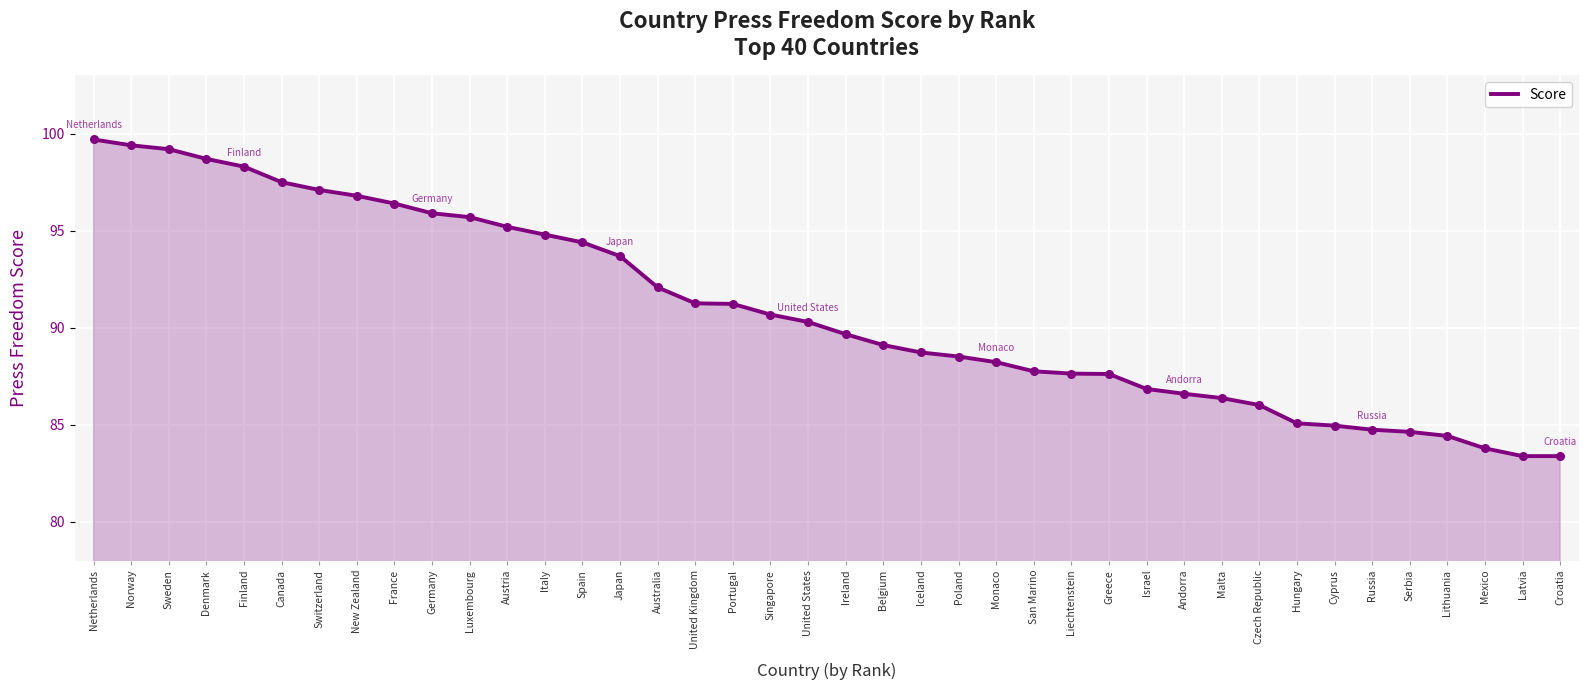

What is the change in value from Andorra to Latvia?

-3.2